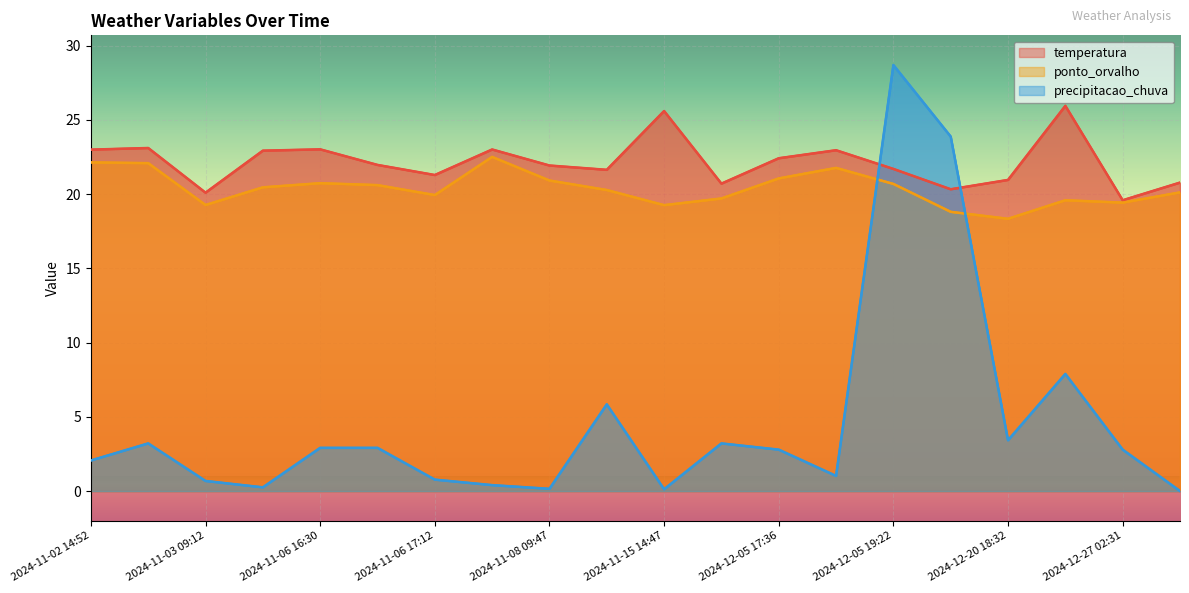

What are all the series names shown in the legend?

temperatura, ponto_orvalho, precipitacao_chuva